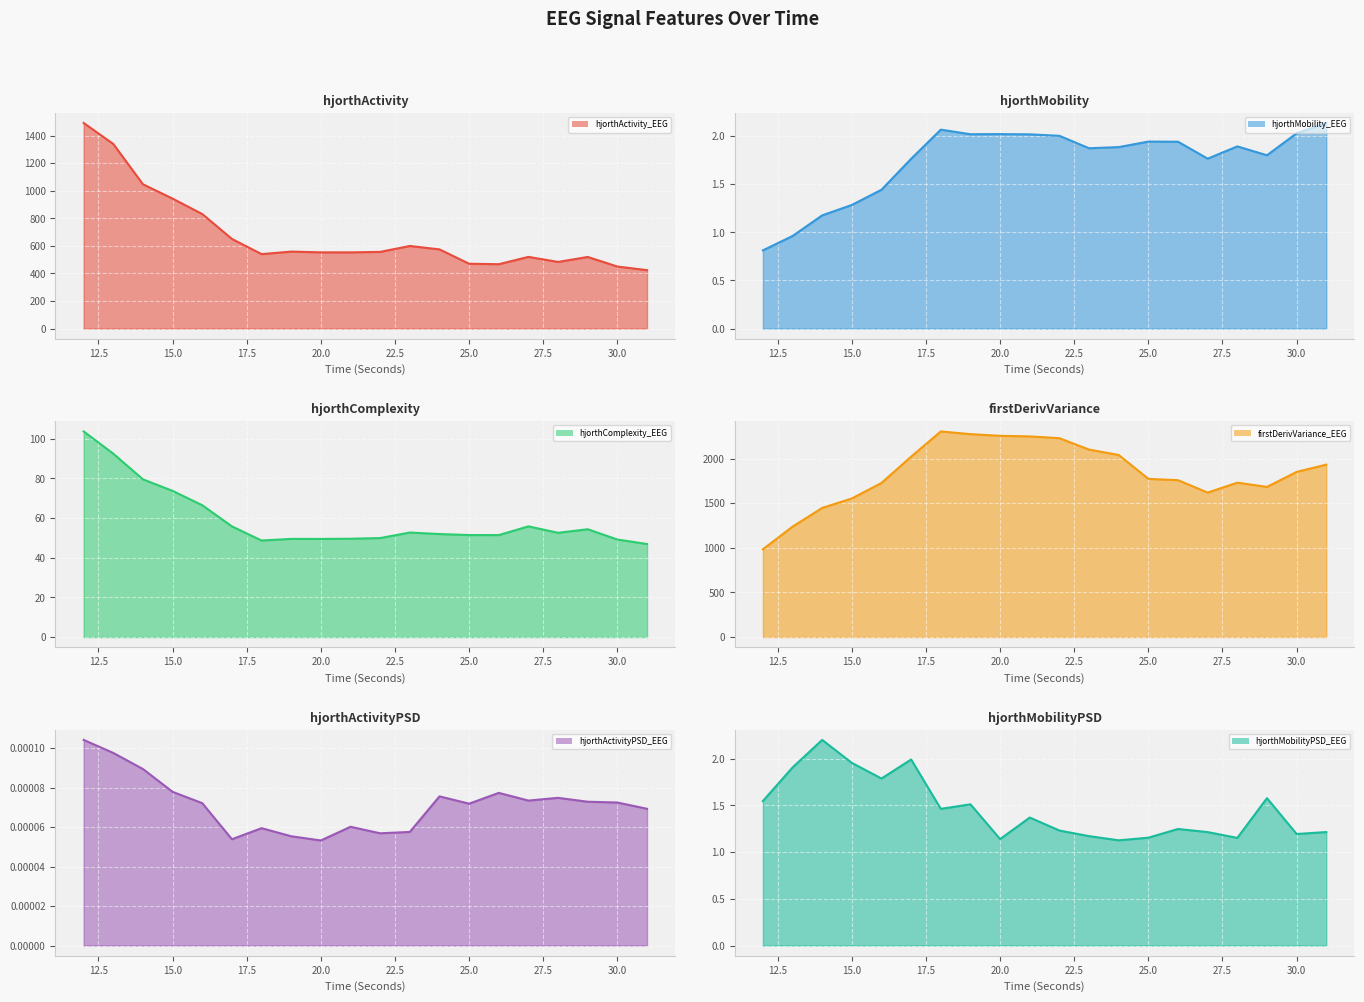

At which label does hjorthActivity_EEG first exceed 556?

12